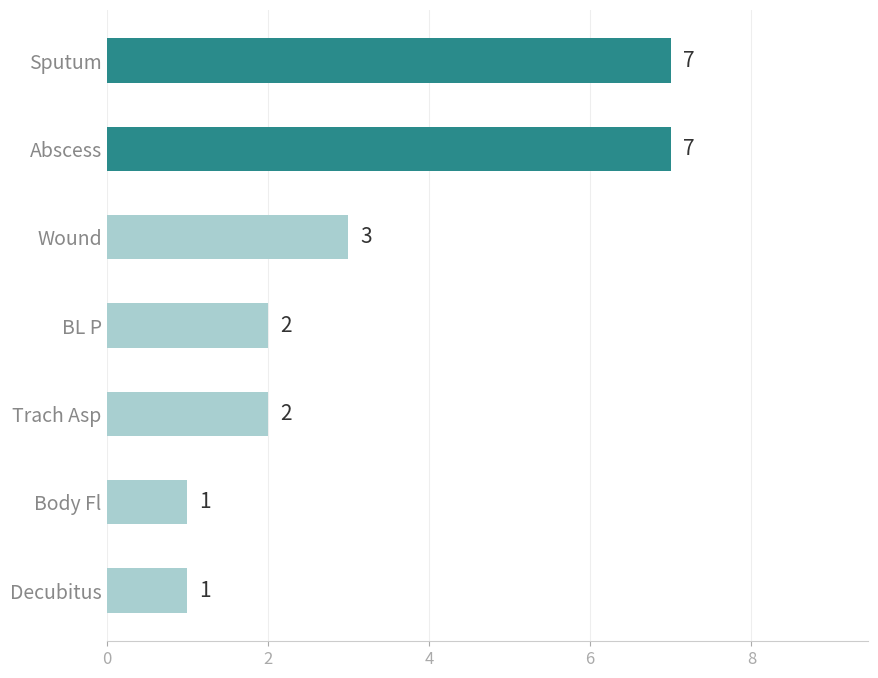

What is the value of the 2nd bar from the top?

7